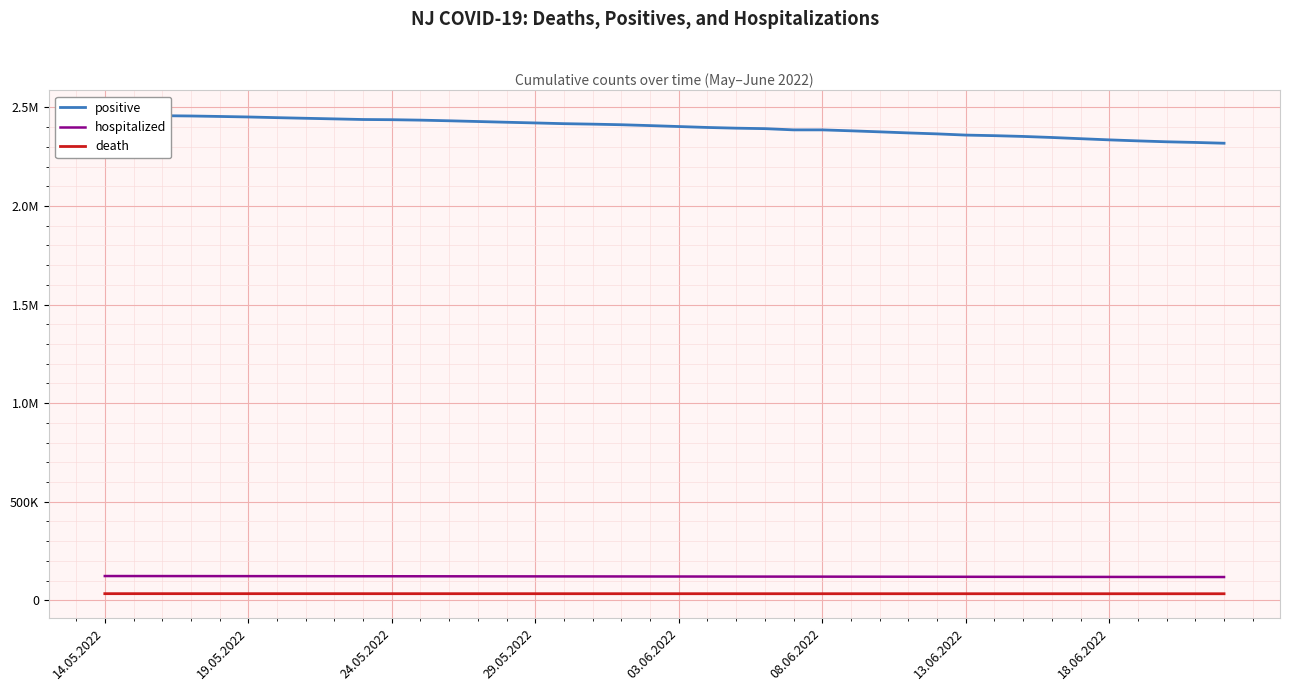

At how many categories does at least one series exceed 1760798?

40